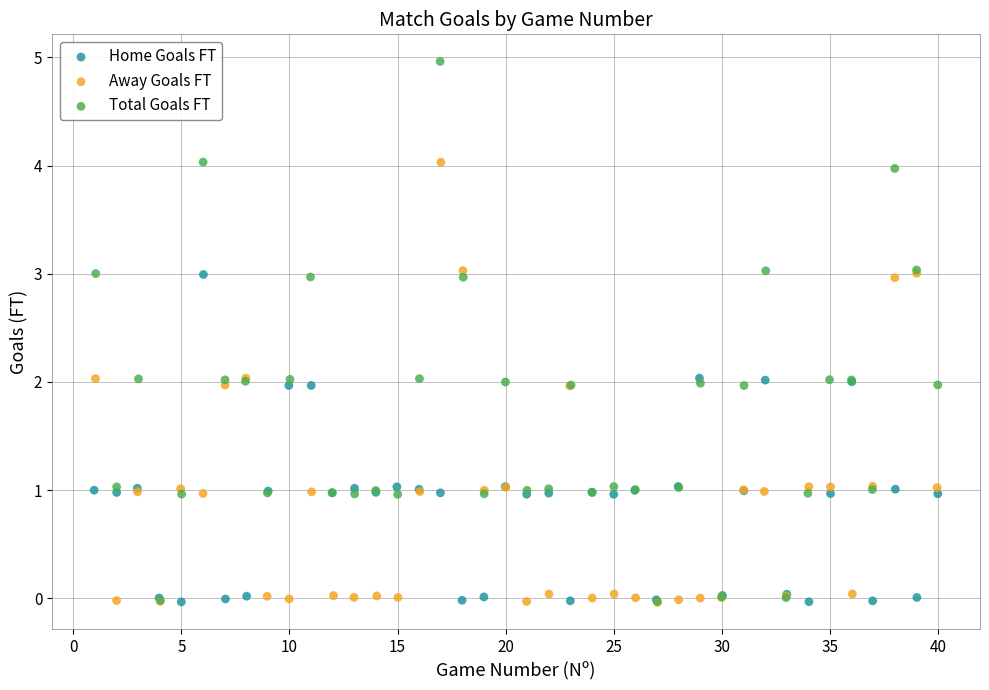

What are all the series names shown in the legend?

Home Goals FT, Away Goals FT, Total Goals FT